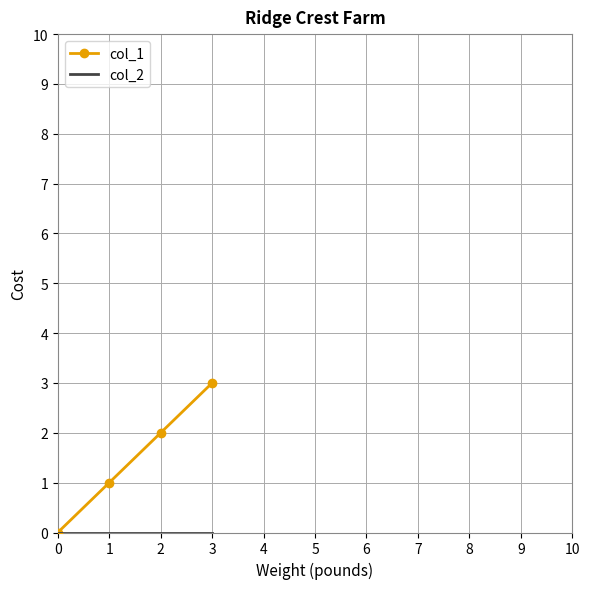

Rank the categories by col_1 value from lowest to highest.

0, 1, 2, 3